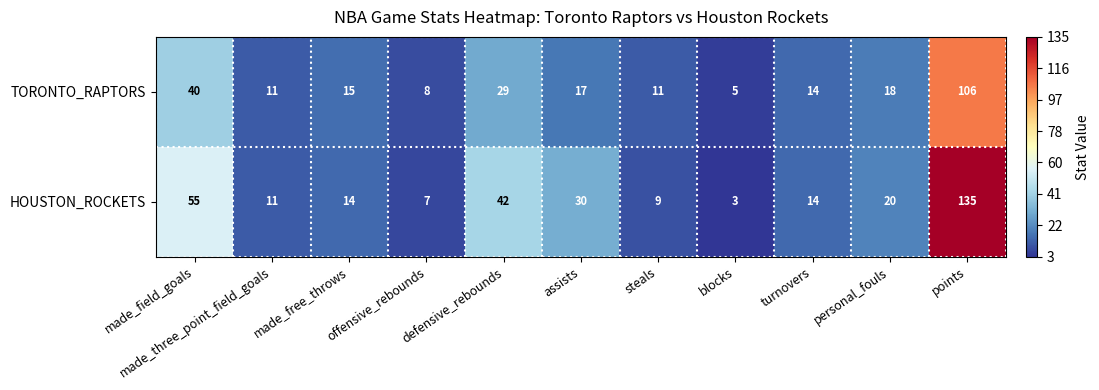

What is the difference between the maximum and minimum values in the HOUSTON_ROCKETS series?

132